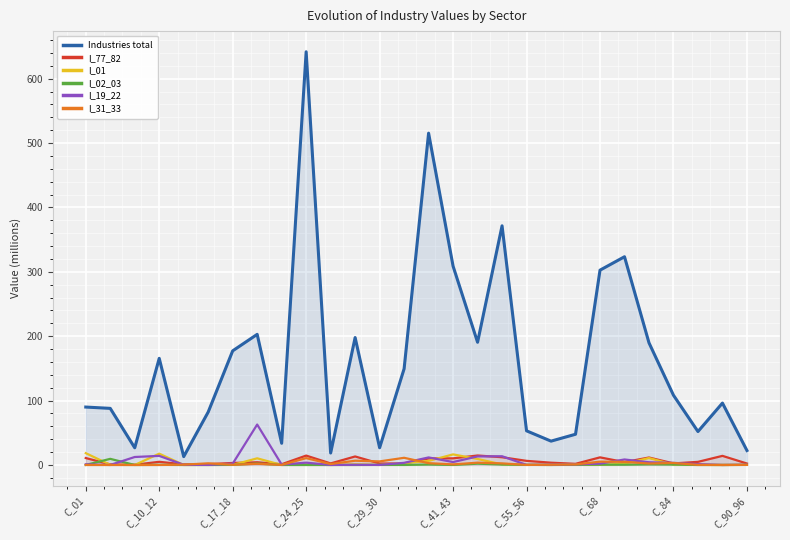

What position from the right is 13?

15